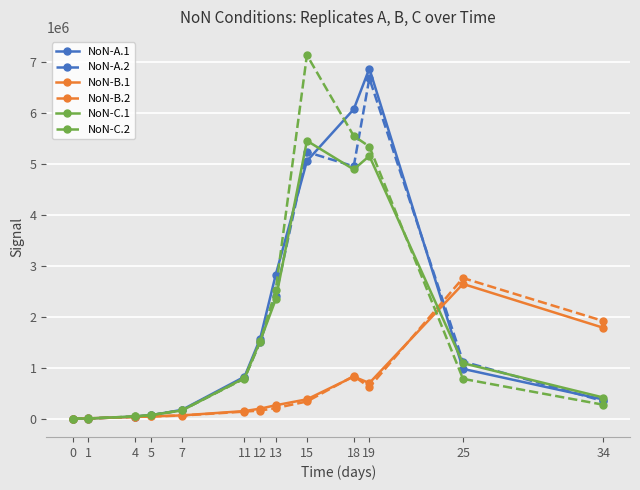

Between 12 and 34, which series saw the biggest shift?

NoN-B.2